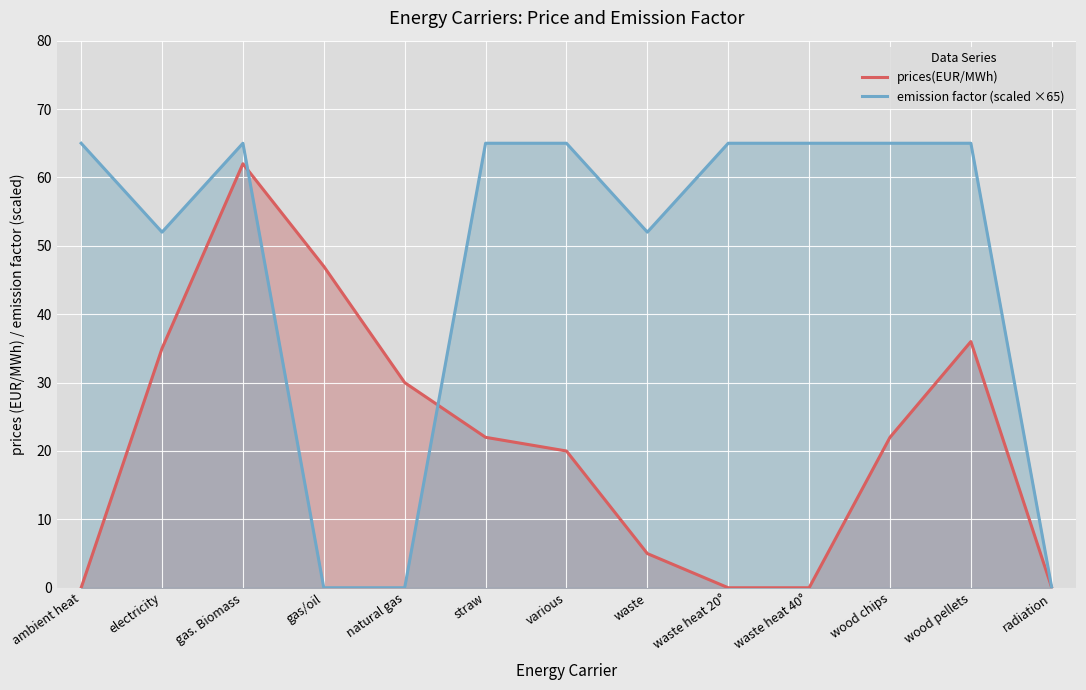

Which has a higher value, radiation or waste?

waste